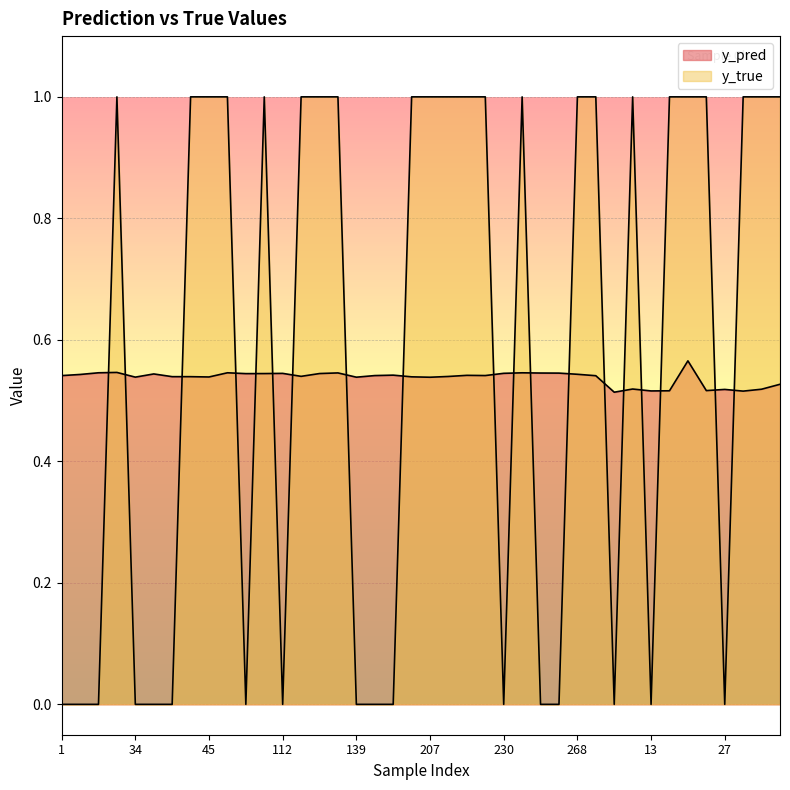

What is the sum of the y_pred values at 224 and 8?

1.1